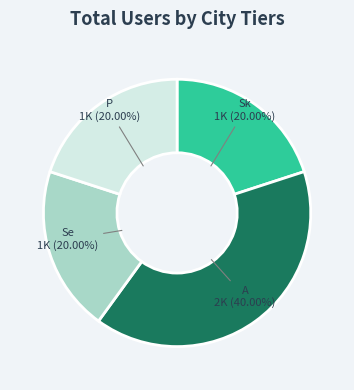

What percentage is the A slice, to the nearest percent?

40%